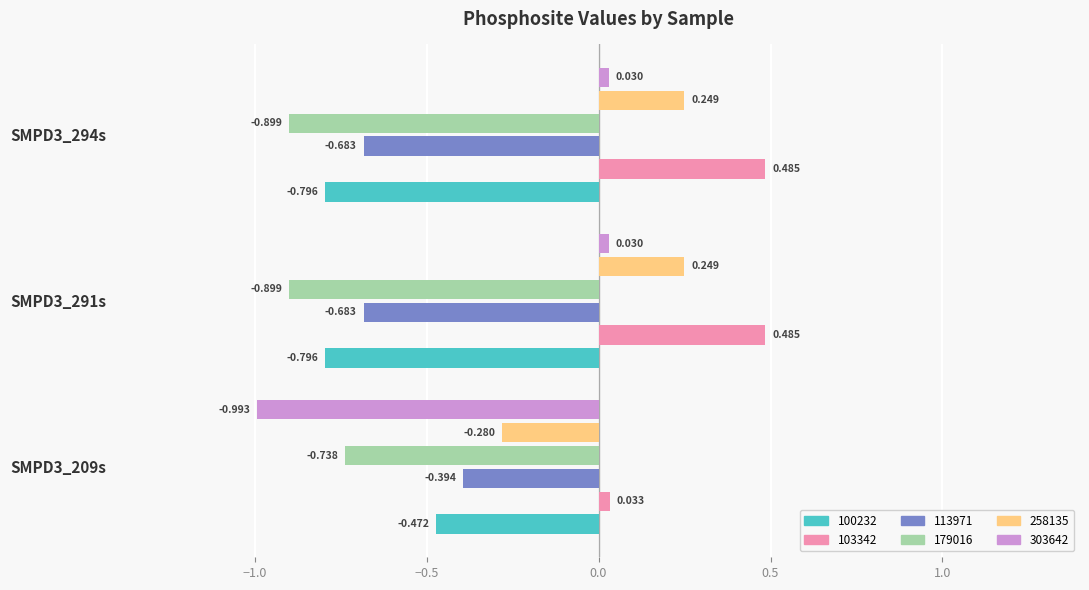

At how many categories does at least one series exceed 0?

3